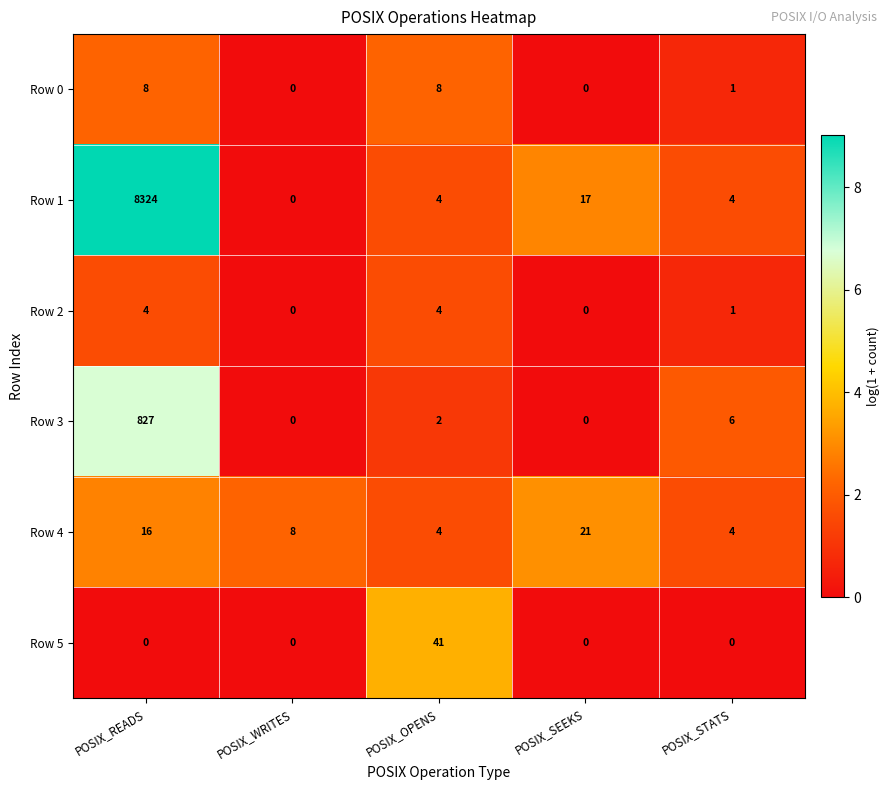

True or false: Row 2 has a value of 2 at POSIX_WRITES.

False